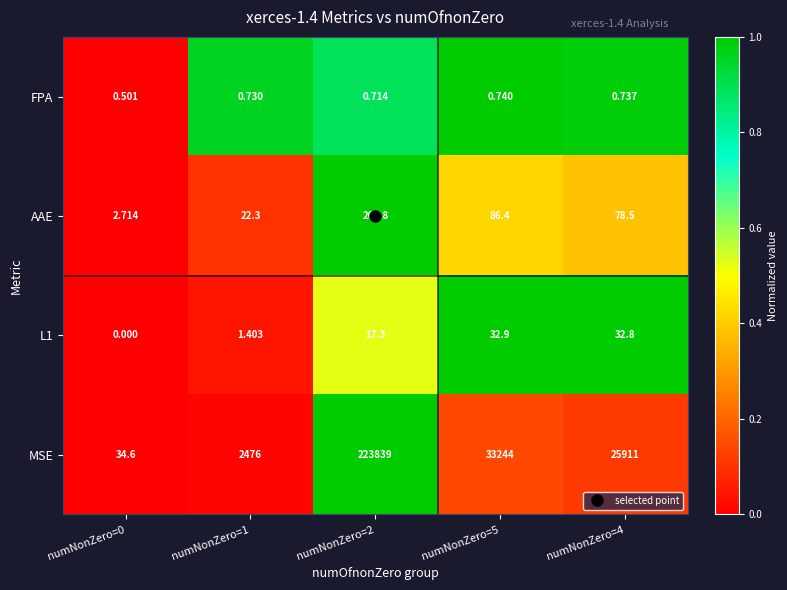

How many series are shown in this chart?

4